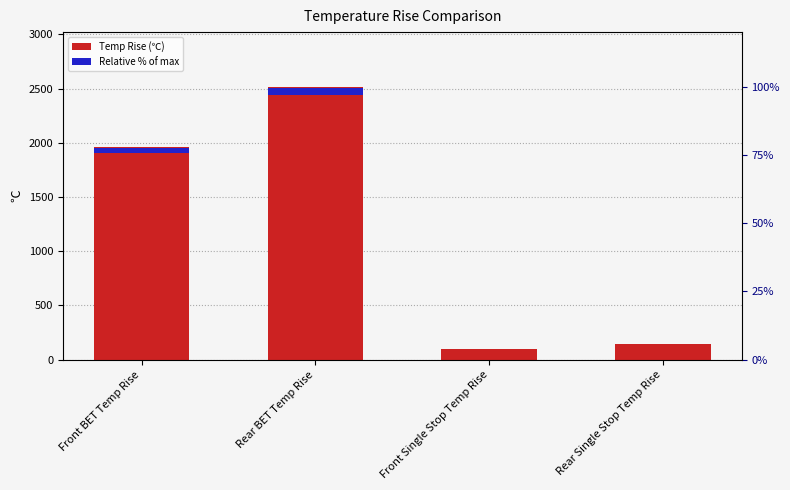

How many data points does each series have?

4